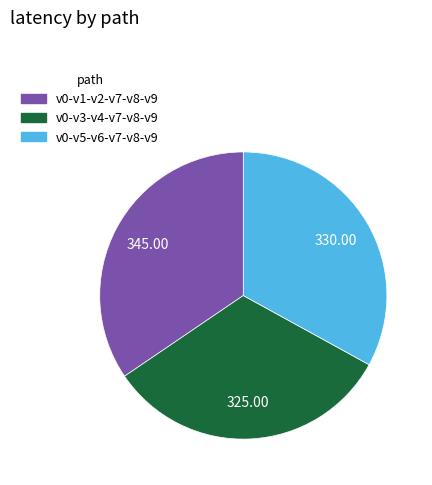

Rank the categories by value from lowest to highest.

v0-v3-v4-v7-v8-v9, v0-v5-v6-v7-v8-v9, v0-v1-v2-v7-v8-v9